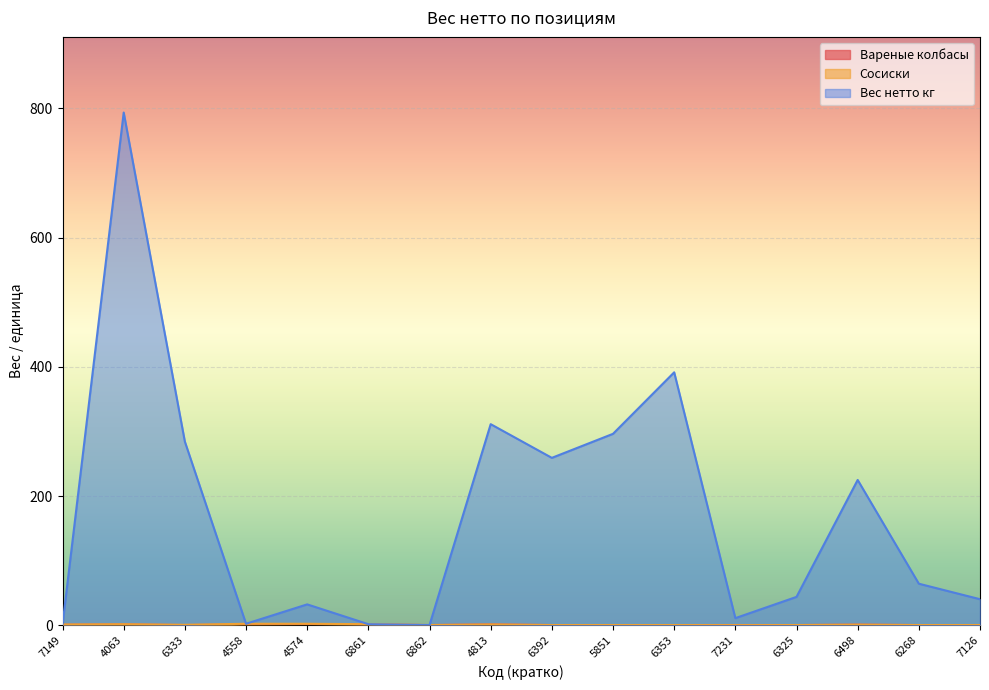

True or false: Вареные колбасы has more than 1 points higher than both neighbors.

True